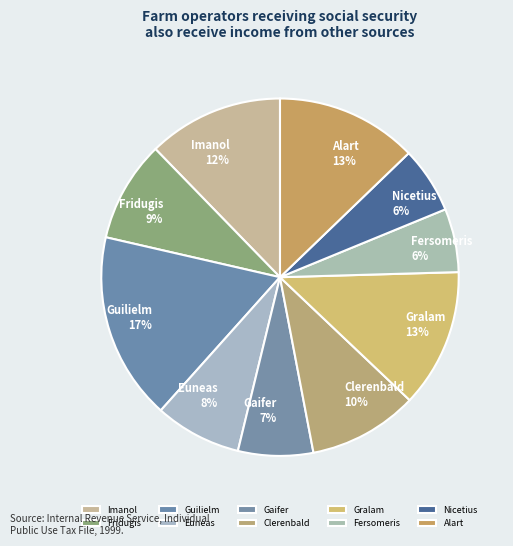

To the nearest percent, what is the difference between the largest and smallest slice percentages?

11%